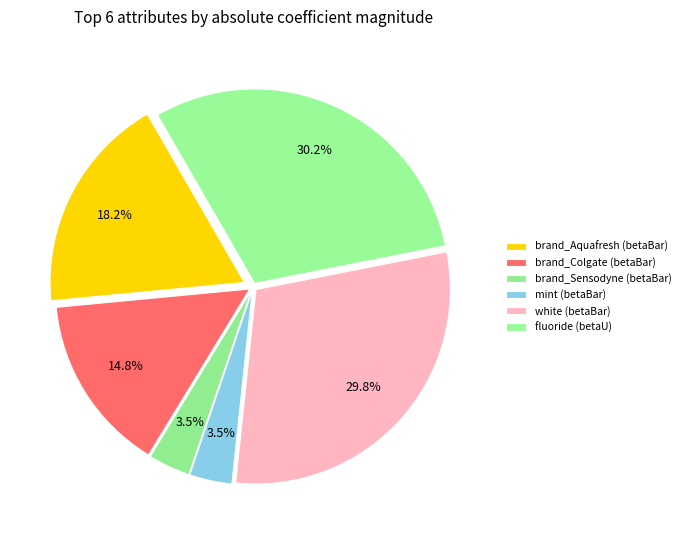

Does any single category account for the majority?

No